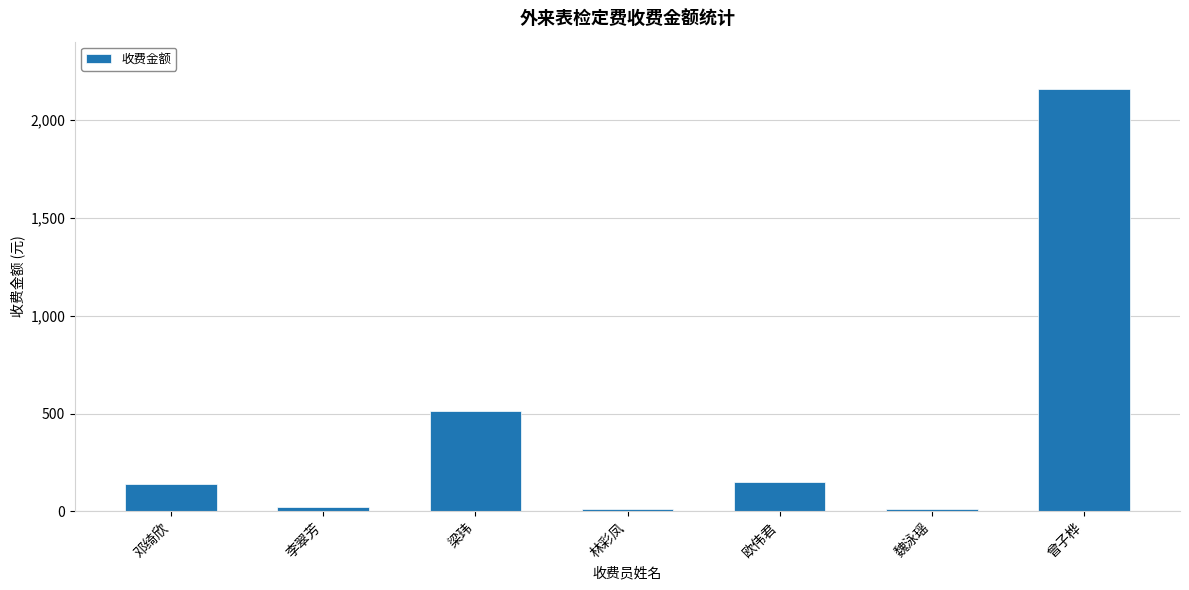

What is the sum of the values at 梁玮 and 魏泳瑶?

524